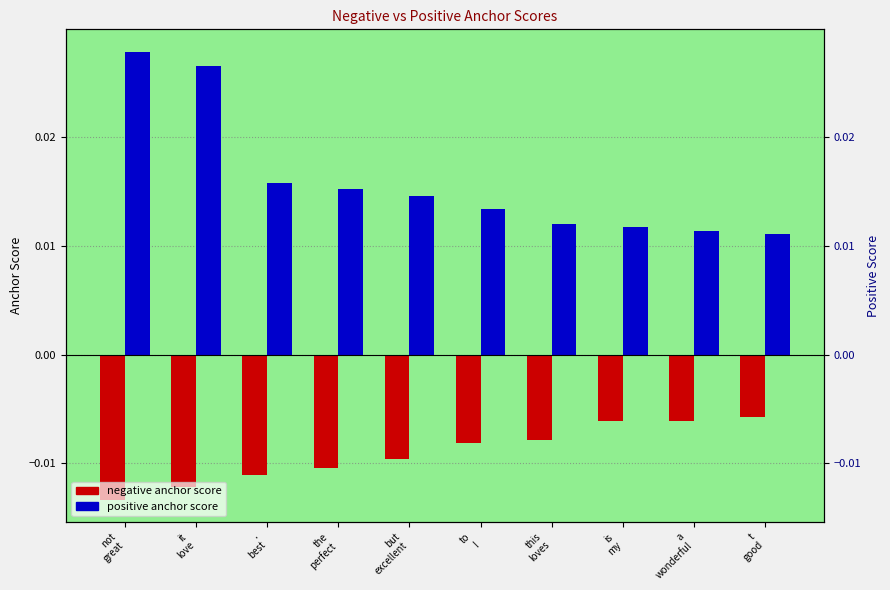

Count the number of data series in this chart.

2